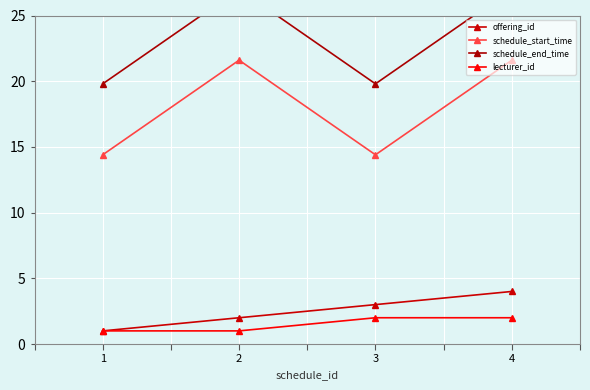

Is this an area chart (filled region under the line)?

No